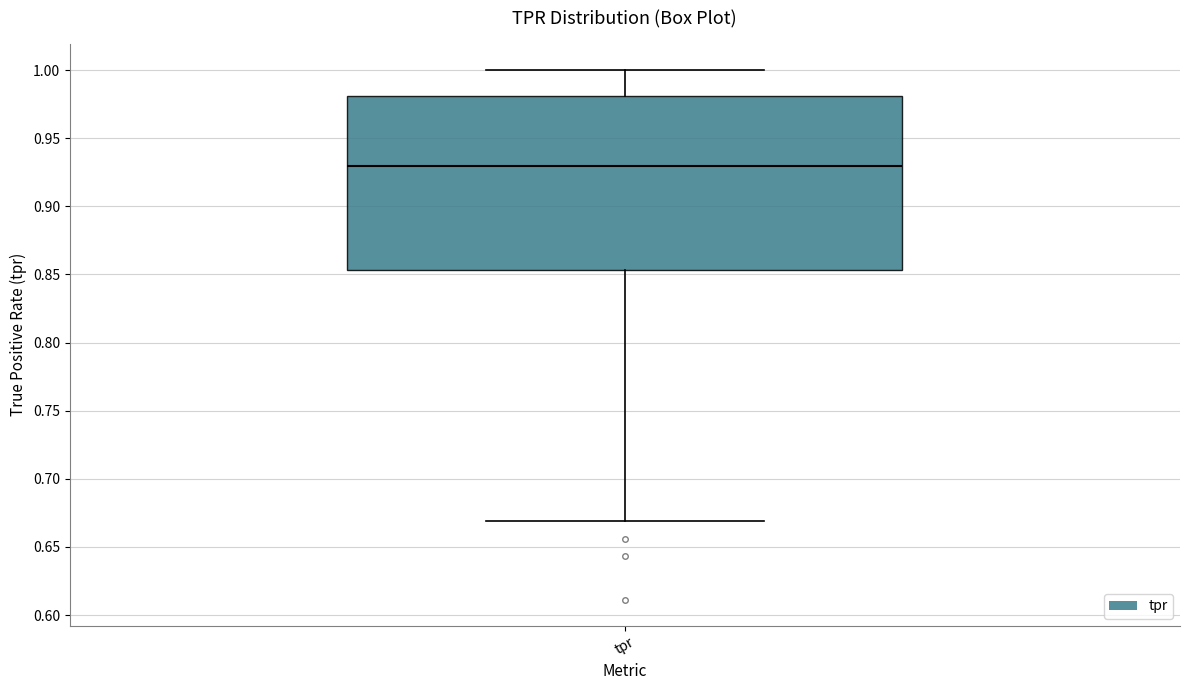

Read this box plot against the y-axis: the position of the median line, the range covered by the box, and the ends of both whiskers. The values are not printed on the chart, so give them approximately, as read against the axis.

median 0.930, box 0.855 to 0.980, whiskers 0.670 to 1.000